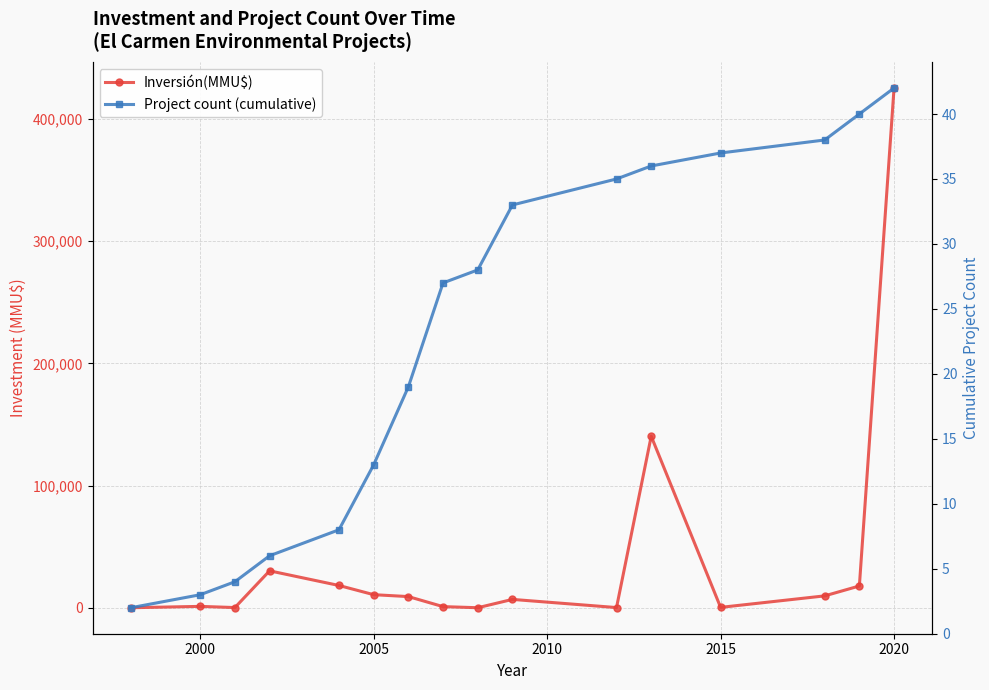

What is the highest value of the Inversión(MMU$) series?

425000